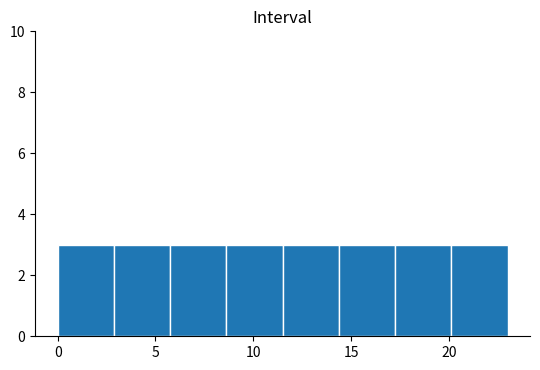

Reading left to right, transcribe this chart: for each bar, give the range it covers on the x-axis and its height. Neither the bar edges nor the heights are printed on the chart, so give them approximately, as read against the axes.

0.0 to 3.0: 3
3.0 to 6.0: 3
6.0 to 8.5: 3
8.5 to 11.5: 3
11.5 to 14.5: 3
14.5 to 17.5: 3
17.5 to 20.0: 3
20.0 to 23.0: 3